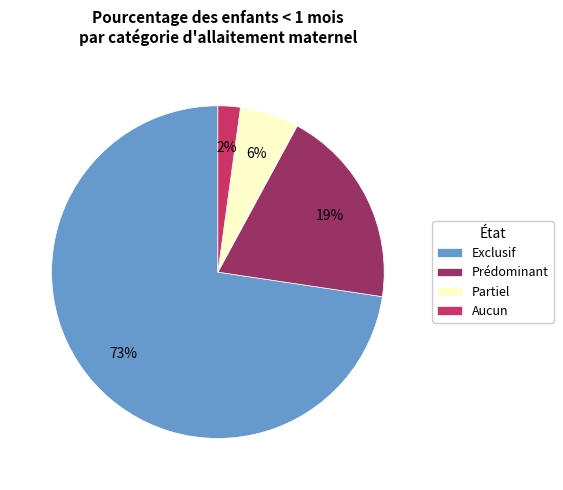

To the nearest percent, what percentage of the pie is Aucun?

2%